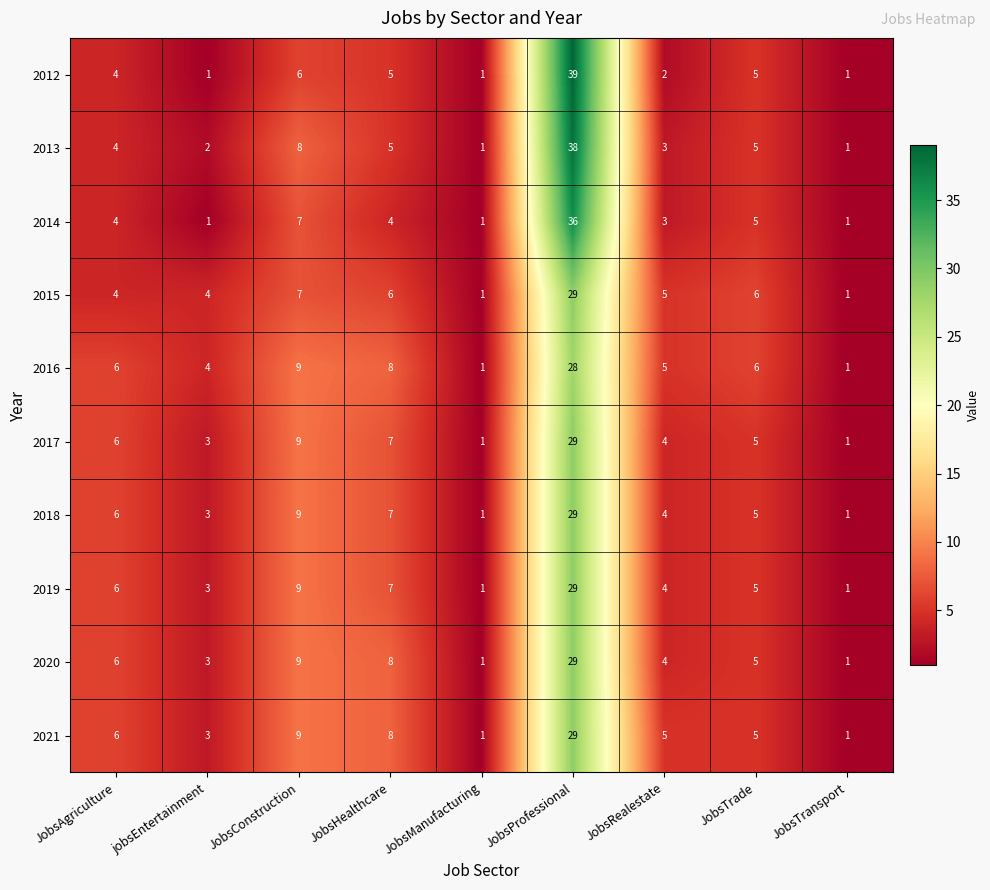

Which category has the highest value across all series?

JobsProfessional